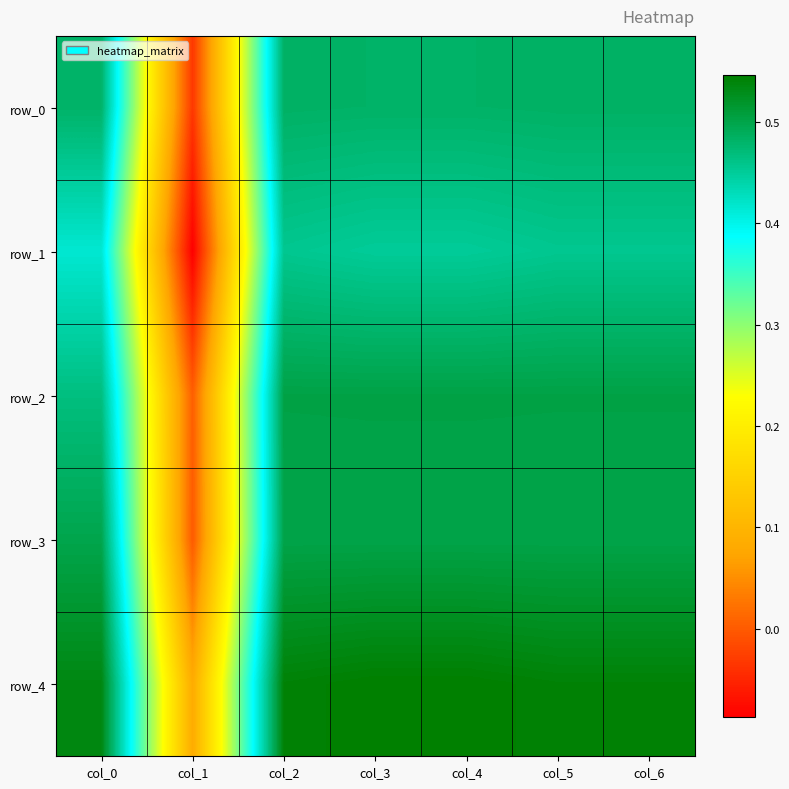

What is the spread (max minus min) of values at col_0?

0.1